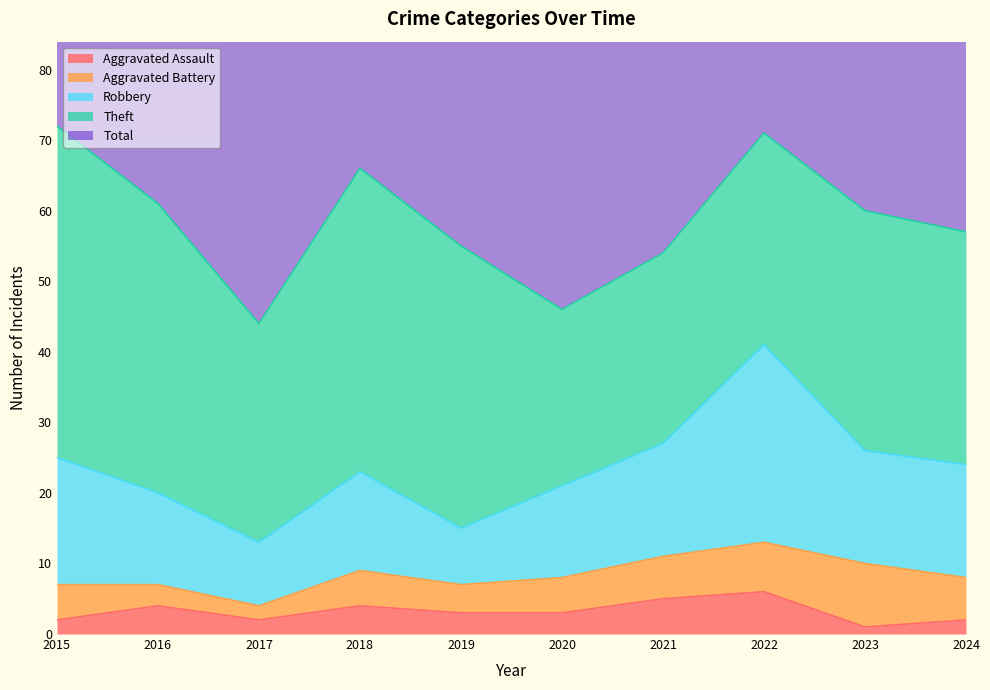

Reading left to right, what are all the values shown in this chart?

Aggravated Assault: 2015=2	2016=4	2017=2	2018=4	2019=3	2020=3	2021=5	2022=6	2023=1	2024=2
Aggravated Battery: 2015=5	2016=3	2017=2	2018=5	2019=4	2020=5	2021=6	2022=7	2023=9	2024=6
Robbery: 2015=18	2016=13	2017=9	2018=14	2019=8	2020=13	2021=16	2022=28	2023=16	2024=16
Theft: 2015=47	2016=41	2017=31	2018=43	2019=40	2020=25	2021=27	2022=30	2023=34	2024=33
Total: 2015=72	2016=62	2017=46	2018=66	2019=55	2020=47	2021=54	2022=73	2023=62	2024=58